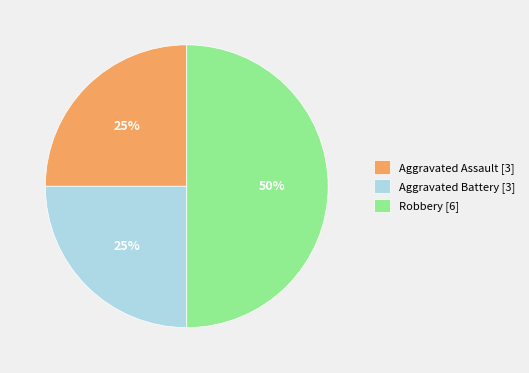

What is the ratio of the value at Aggravated Assault [3] to the value at Aggravated Battery [3]?

1.0